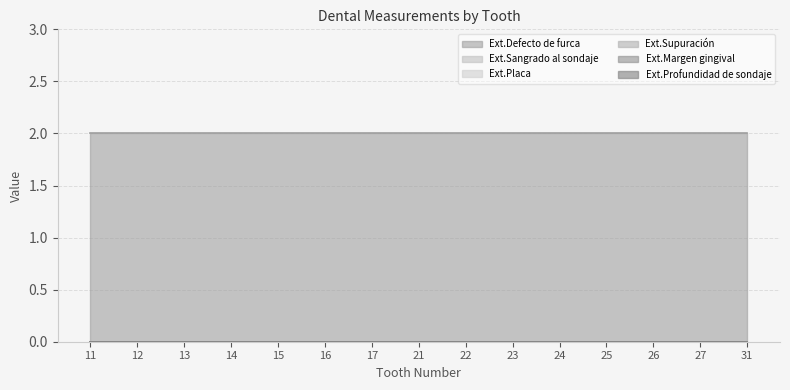

Reading left to right, transcribe all the data shown in this chart.

Ext.Defecto de furca: 11=2	12=2	13=2	14=2	15=2	16=2	17=2	21=2	22=2	23=2	24=2	25=2	26=2	27=2	31=2
Ext.Sangrado al sondaje: 11=0	12=0	13=0	14=0	15=0	16=0	17=0	21=0	22=0	23=0	24=0	25=0	26=0	27=0	31=0
Ext.Placa: 11=0	12=0	13=0	14=0	15=0	16=0	17=0	21=0	22=0	23=0	24=0	25=0	26=0	27=0	31=0
Ext.Supuración: 11=0	12=0	13=0	14=0	15=0	16=0	17=0	21=0	22=0	23=0	24=0	25=0	26=0	27=0	31=0
Ext.Margen gingival: 11=0	12=0	13=0	14=0	15=0	16=0	17=0	21=0	22=0	23=0	24=0	25=0	26=0	27=0	31=0
Ext.Profundidad de sondaje: 11=0	12=0	13=0	14=0	15=0	16=0	17=0	21=0	22=0	23=0	24=0	25=0	26=0	27=0	31=0